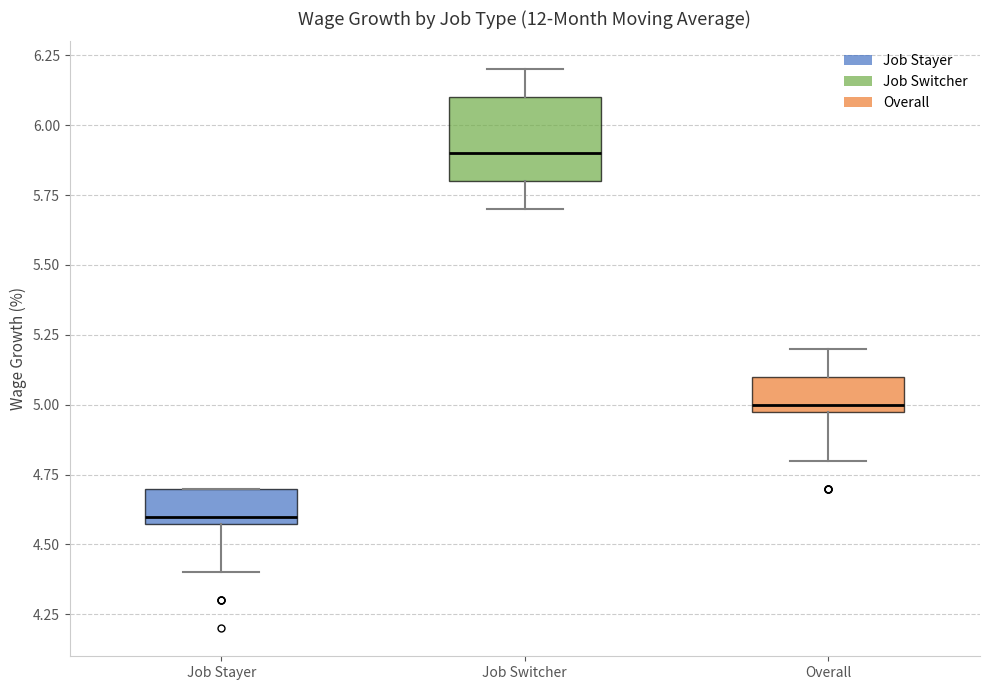

Reading left to right, transcribe this box plot: for each box, give where its median line is, the range the box spans, and where its two whiskers end, as read against the y-axis. The values are not printed on the chart, so give them approximately, as read against the axis.

Job Stayer: median 4.6 (just above the box's lower edge), box 4.6 to 4.7, whiskers 4.4 to 4.7
Job Switcher: median 5.9, box 5.8 to 6.1, whiskers 5.7 to 6.2
Overall: median 5.0 (just above the box's lower edge), box 5.0 to 5.1, whiskers 4.8 to 5.2